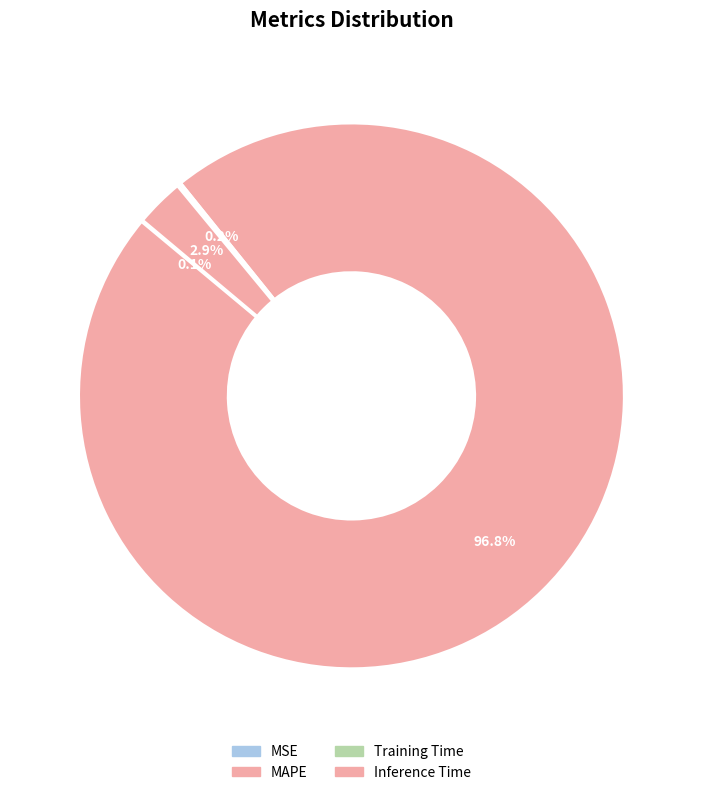

What percentage do MAPE and Training Time together represent?

97.0%